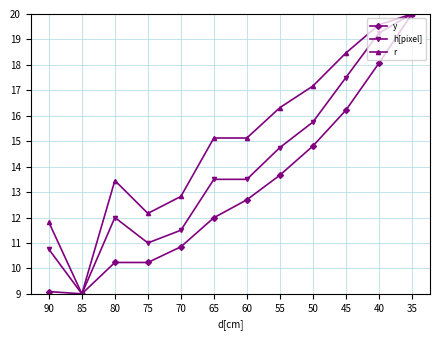

Between 50 and 40, which series saw the biggest shift?

h[pixel]